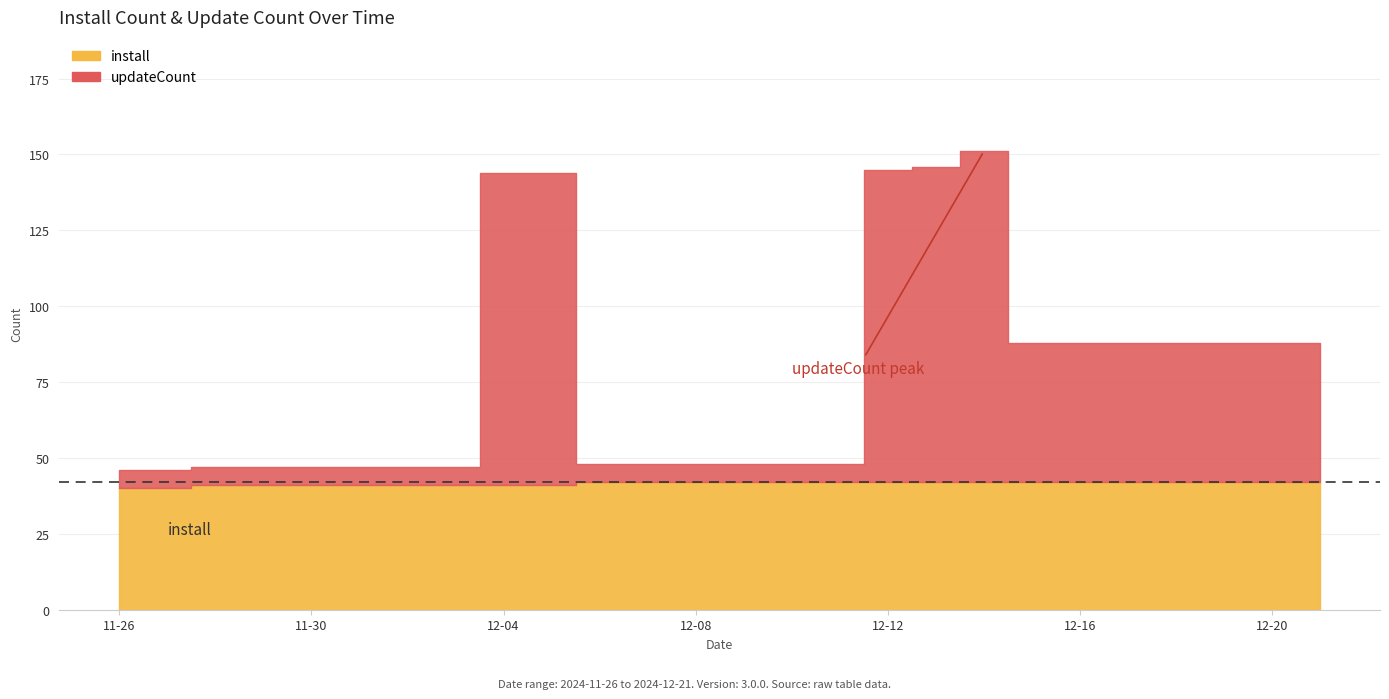

At which category is the sum across all series the highest?

2024-12-14